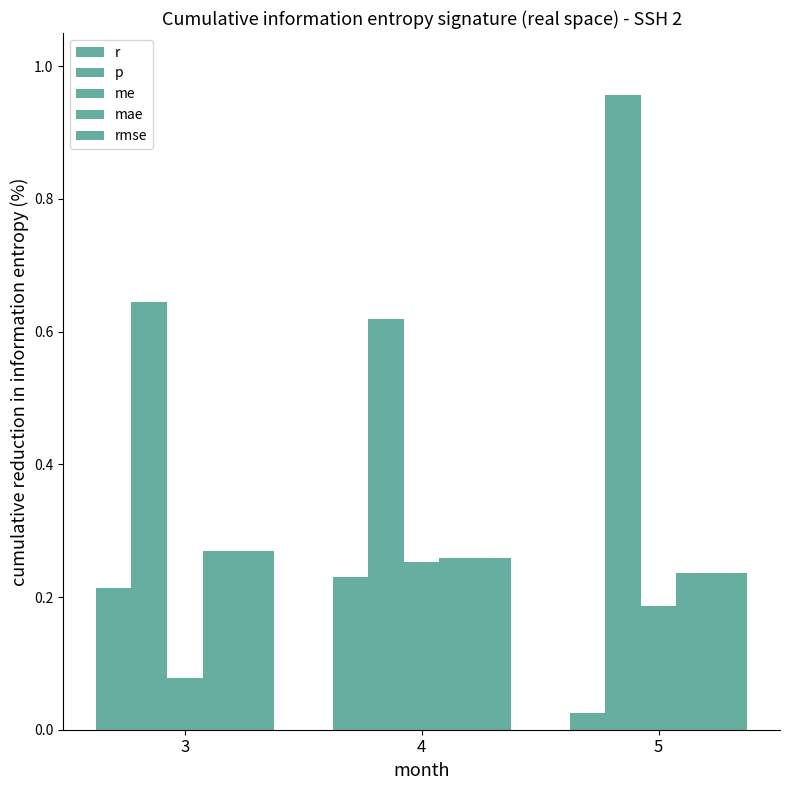

Which series has the largest range (max minus min)?

p